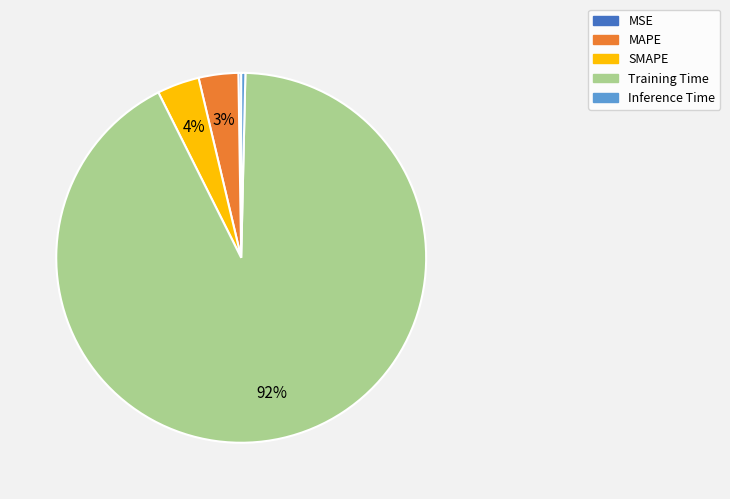

To the nearest percent, what is the average slice percentage?

20%